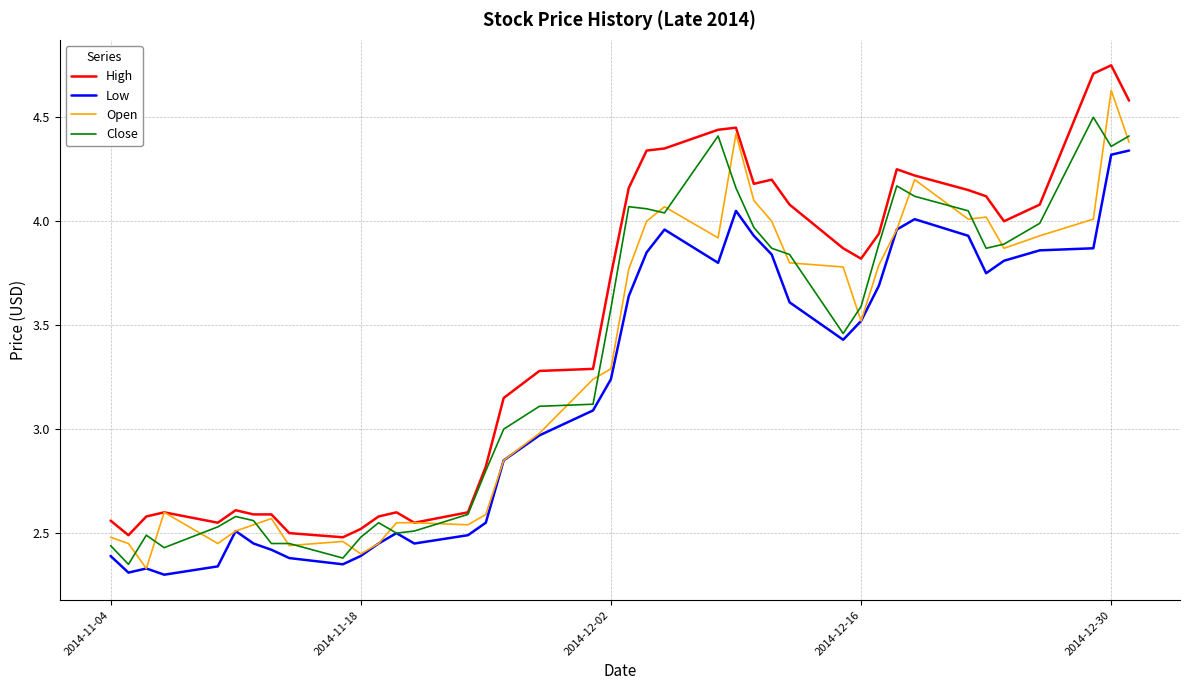

How many lines are shown in the chart?

4